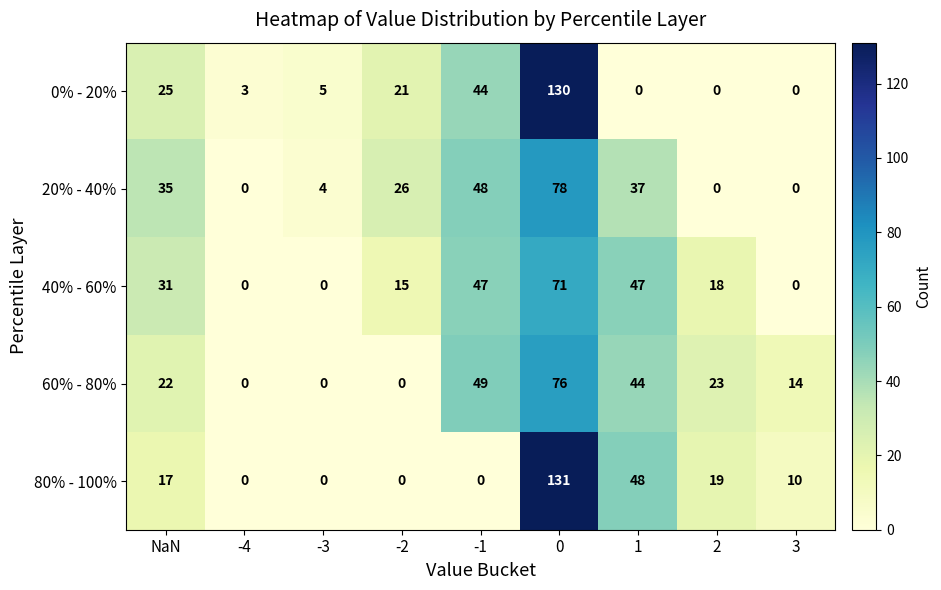

Is it true that 0% - 20% equals 25 at NaN?

True